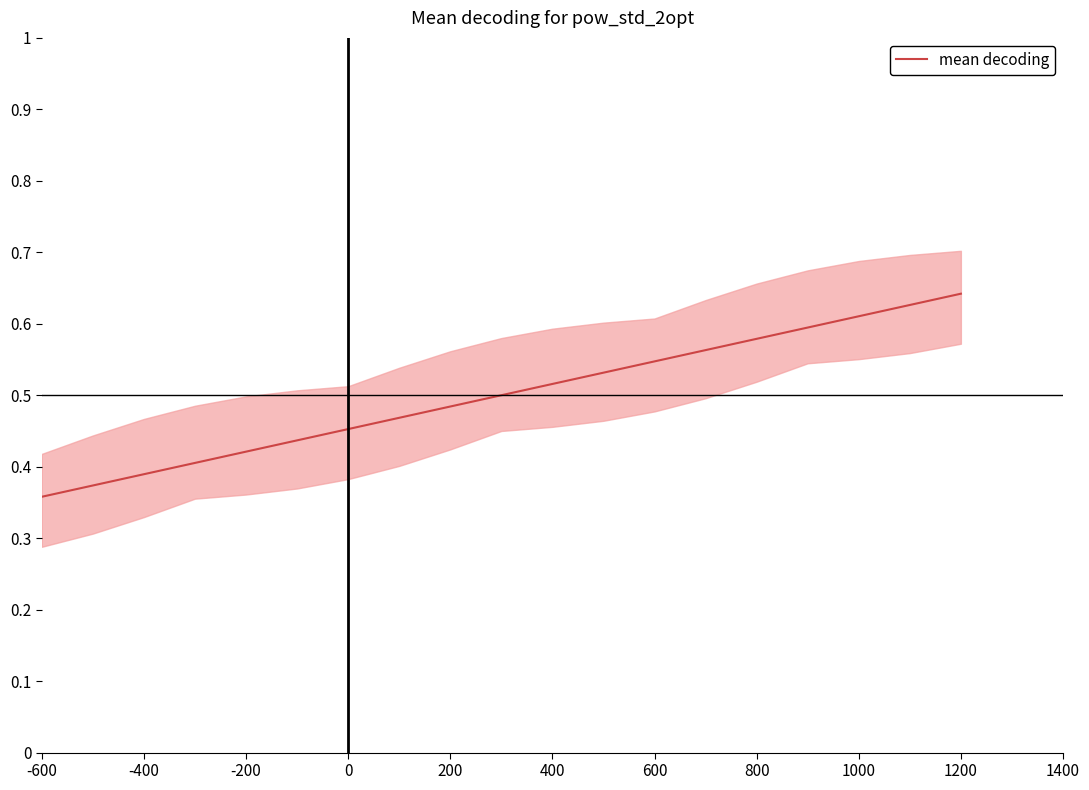

Reading right to left, list all the values displayed in this chart.

0.6	0.6	0.6	0.6	0.6	0.6	0.5	0.5	0.5	0.5	0.5	0.5	0.5	0.4	0.4	0.4	0.4	0.4	0.4